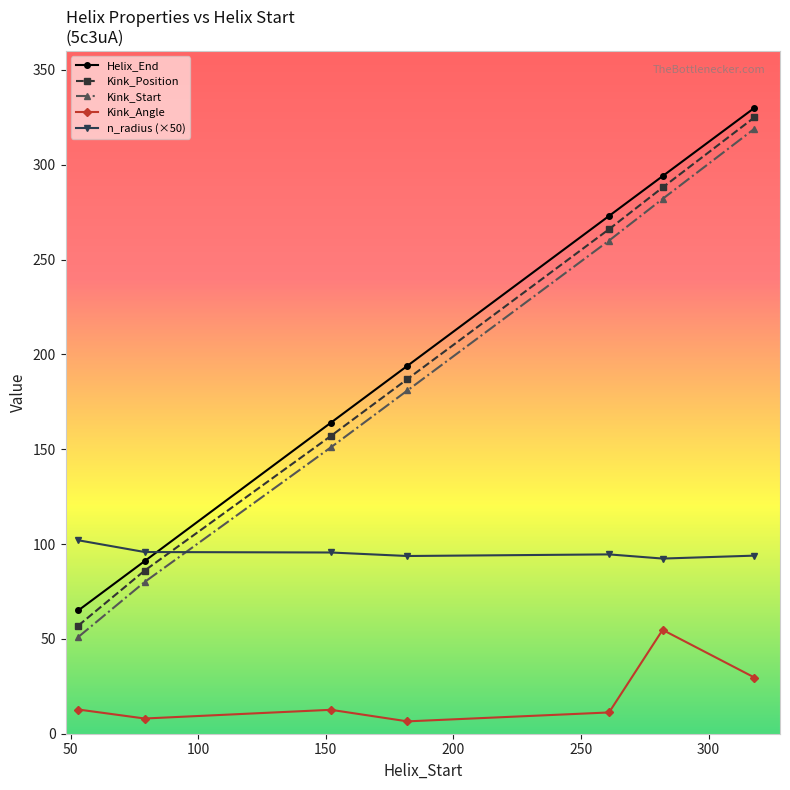

At how many categories does at least one series exceed 248?

3